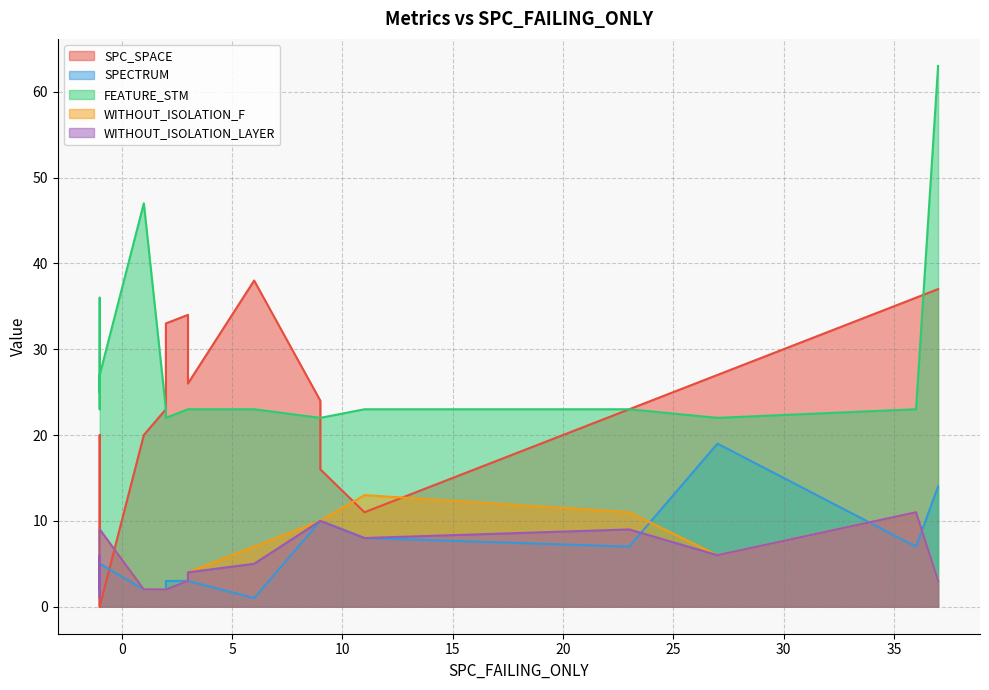

How many values in the WITHOUT_ISOLATION_F series exceed 6?

8